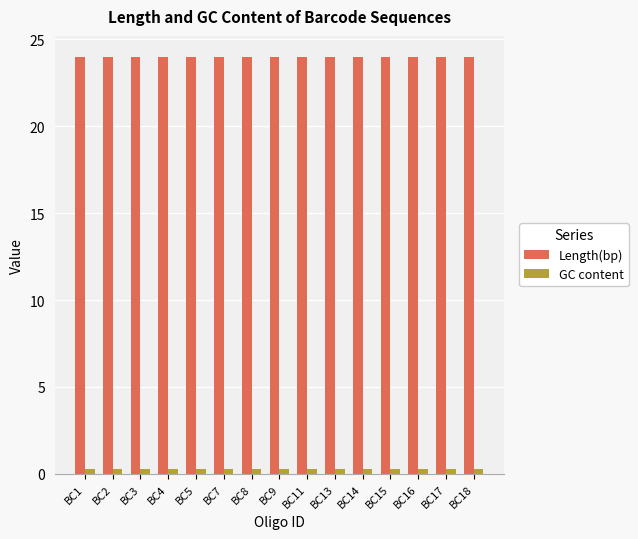

What is the value of the Length(bp) bar at the 12th from the left?

24.0